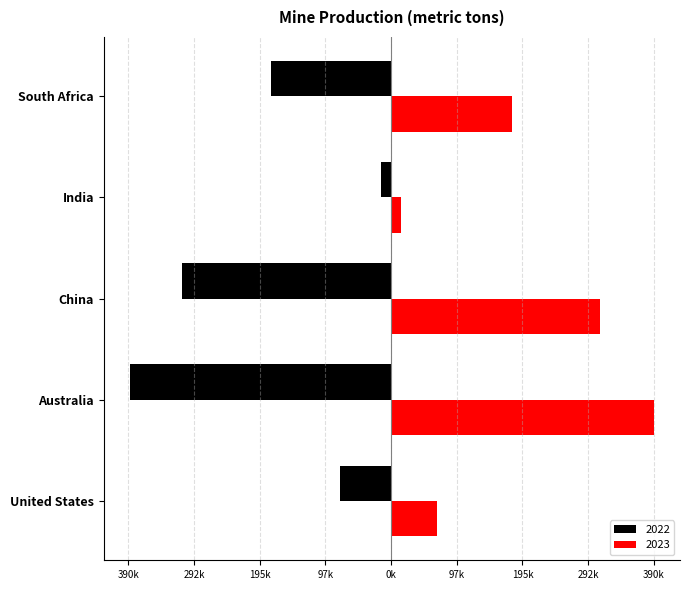

Between India and United States, which is larger?

India